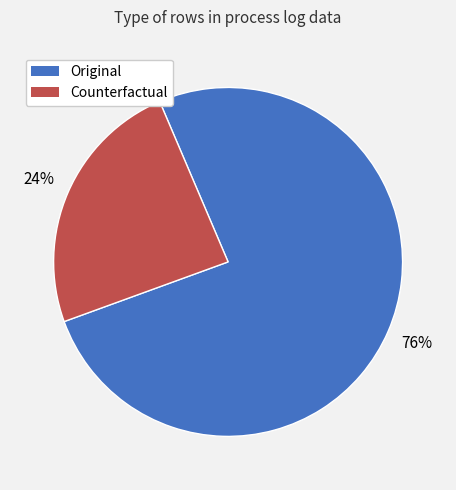

What is the largest slice in the pie chart?

Original